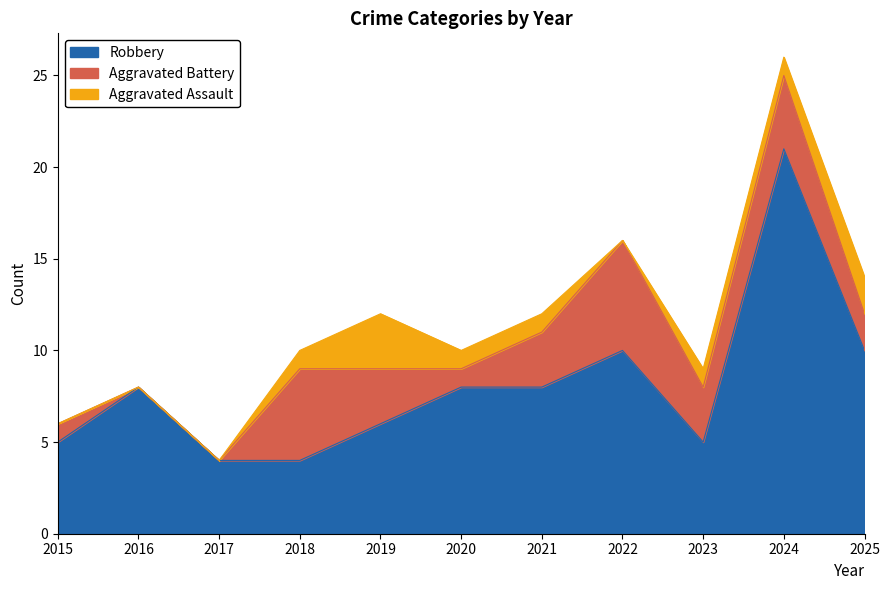

True or false: Robbery and Aggravated Battery intersect in this chart.

True